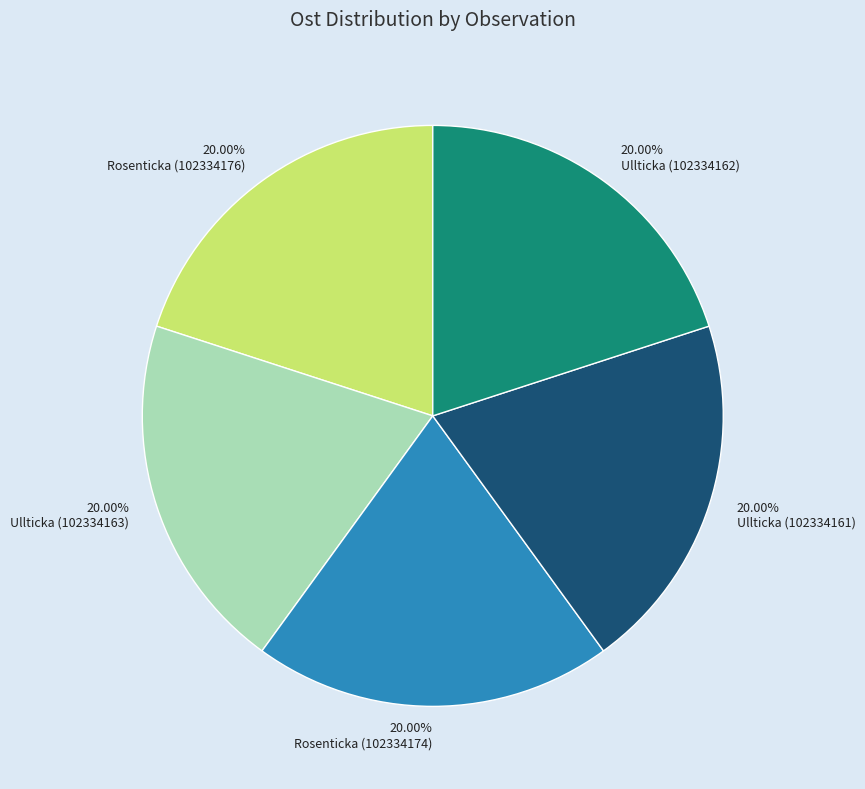

Does any single category account for the majority?

No